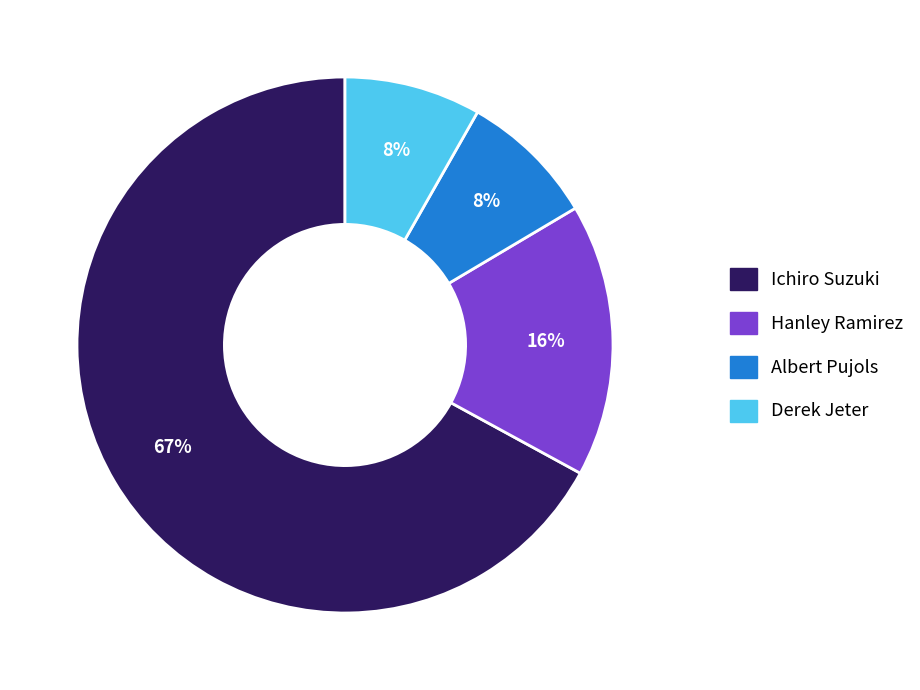

What percentage is the Hanley Ramirez slice, to the nearest percent?

16%